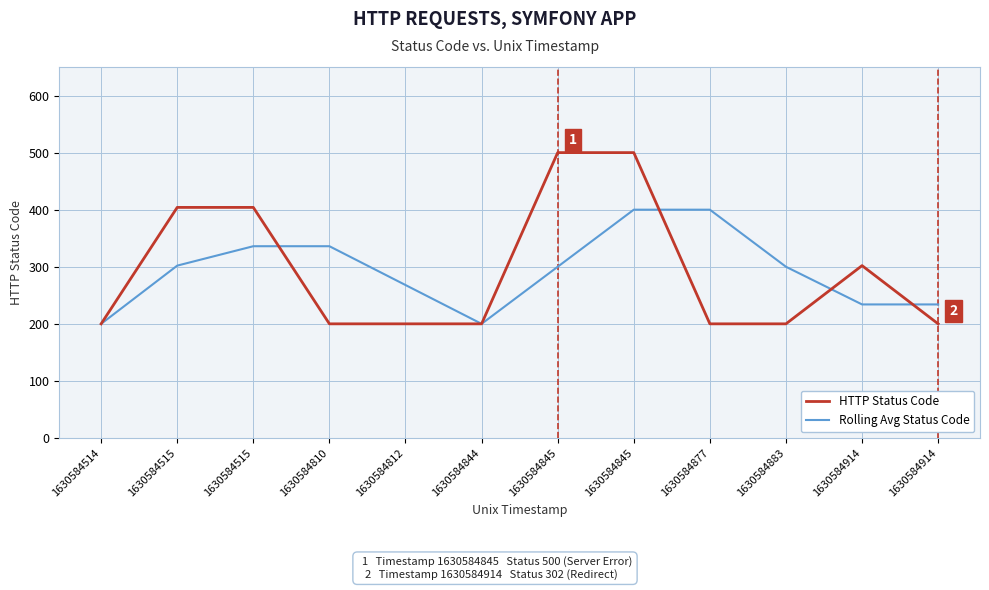

Rank the series by their maximum value, from lowest to highest.

Rolling Avg Status Code, HTTP Status Code